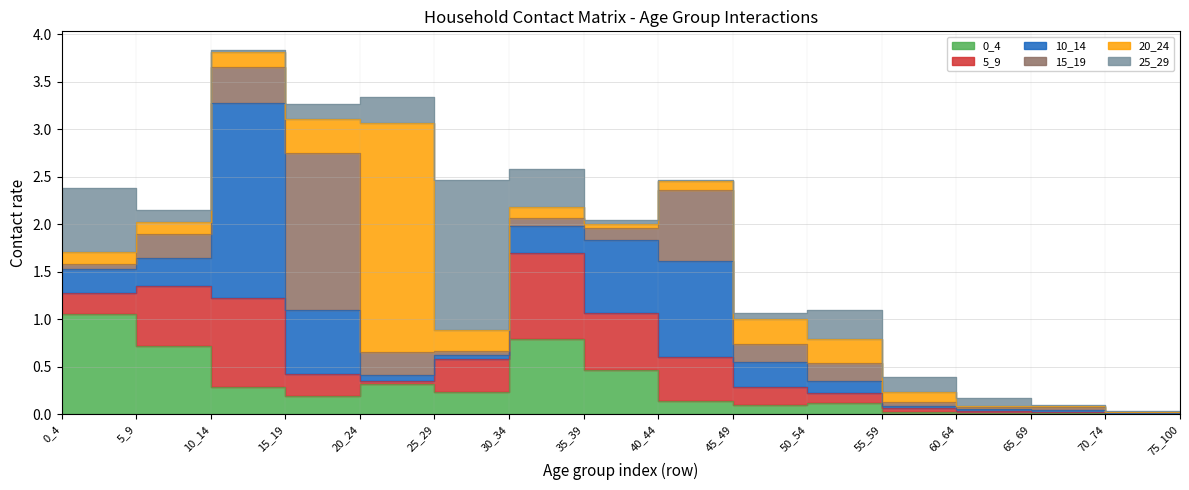

What are all the series names shown in the legend?

0_4, 5_9, 10_14, 15_19, 20_24, 25_29